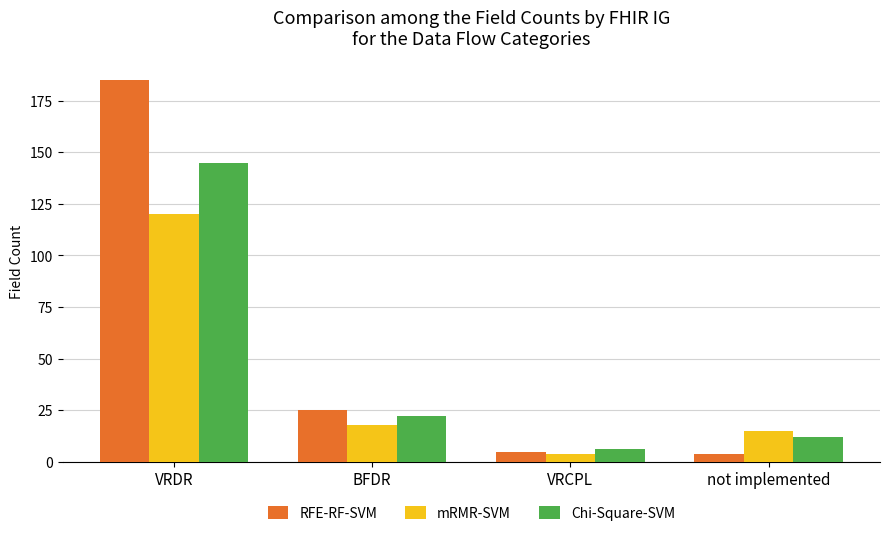

What is the difference between the highest and lowest values at VRCPL?

2